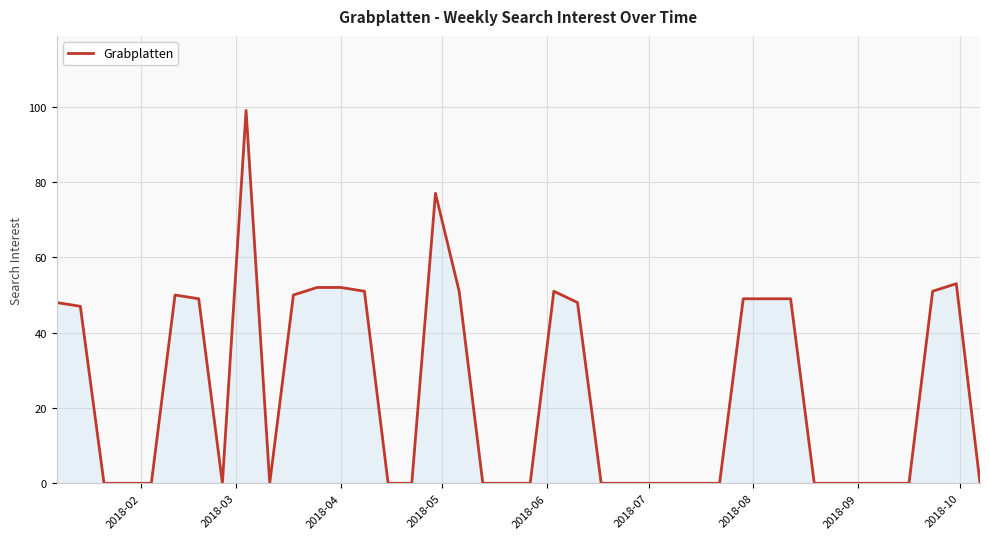

What is the maximum value shown in the chart?

99